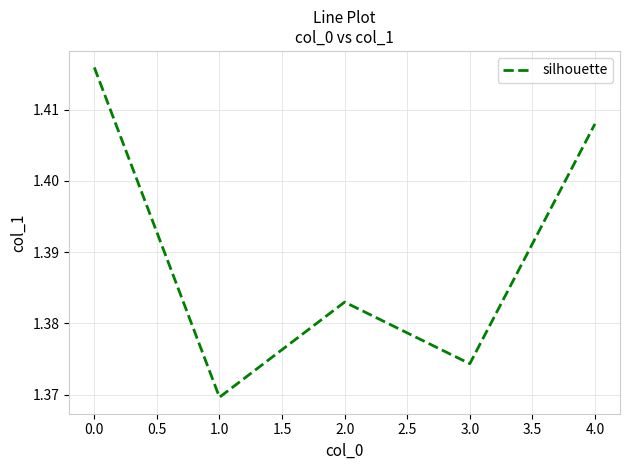

What position from the left is 2.0?

3